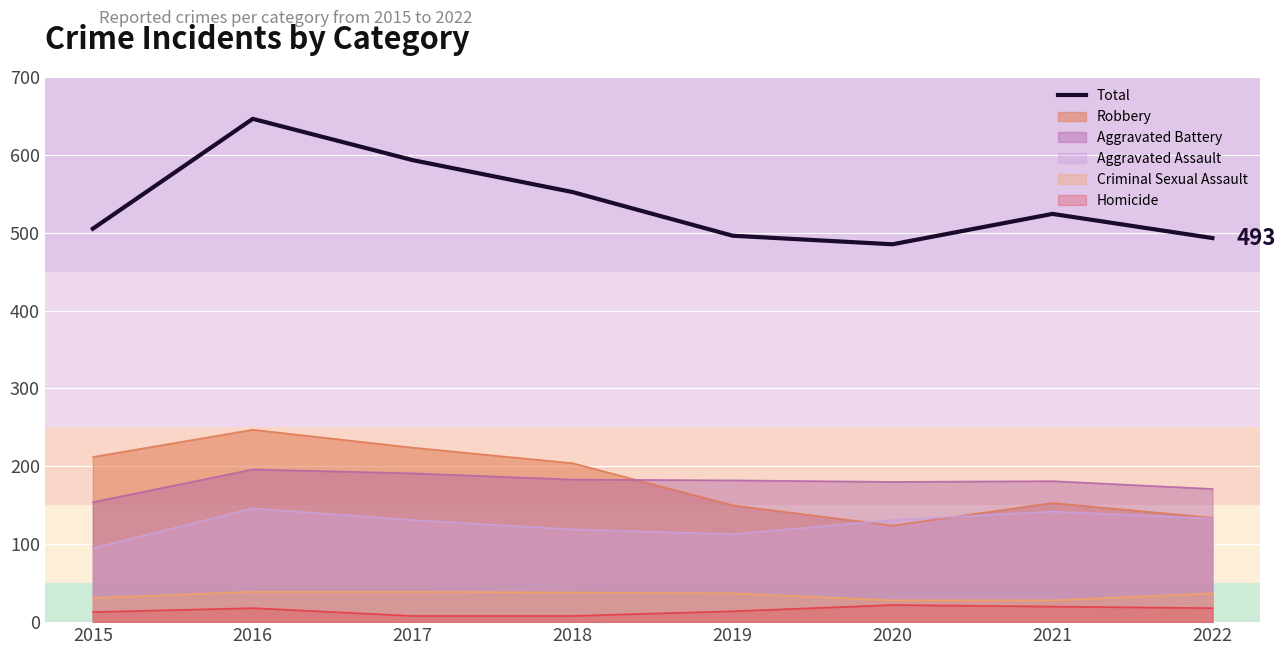

Read the value at 2018, to the nearest 50.

550